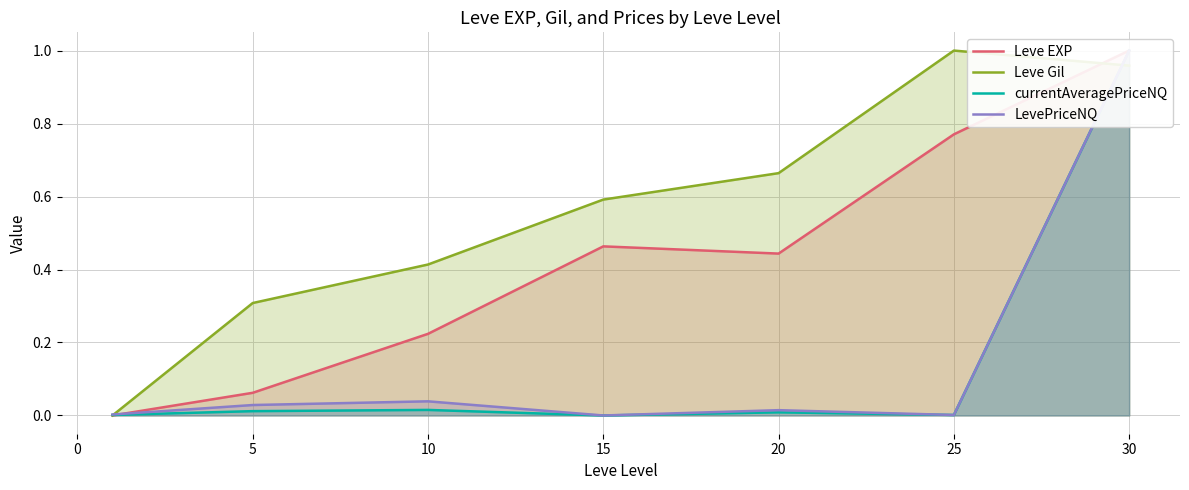

What is the average value of the Leve EXP series?

0.4